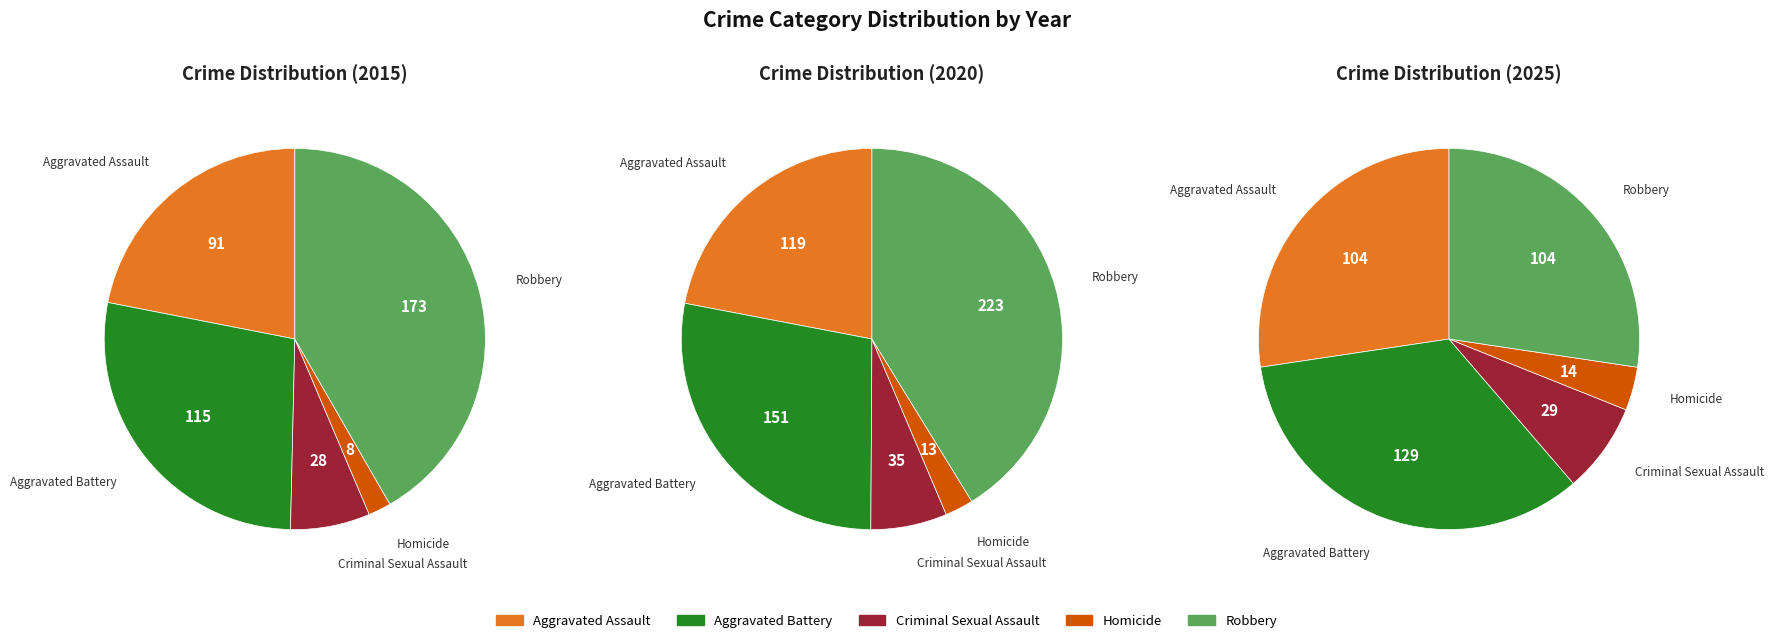

What is the spread (max minus min) of values at Aggravated Assault?

28